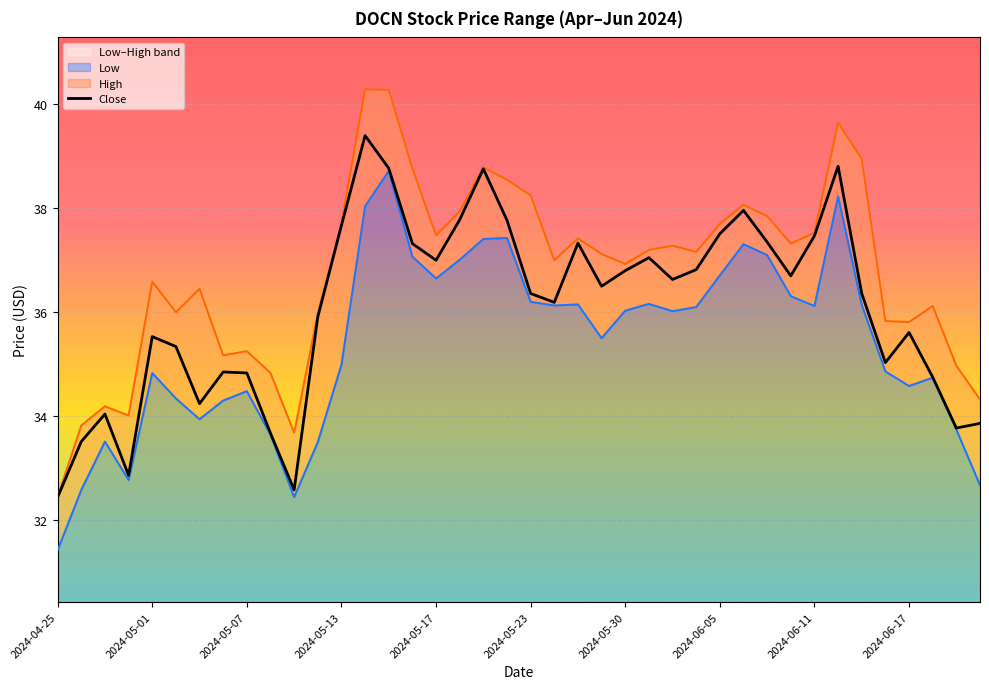

What is the change in value from 10 to 22?

+4.8